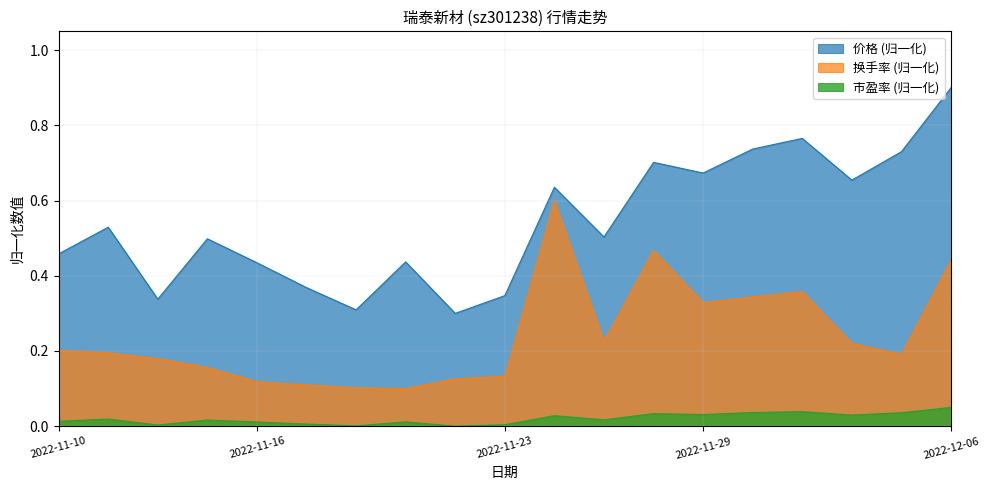

True or false: 价格 and 换手率 cross at least once.

False